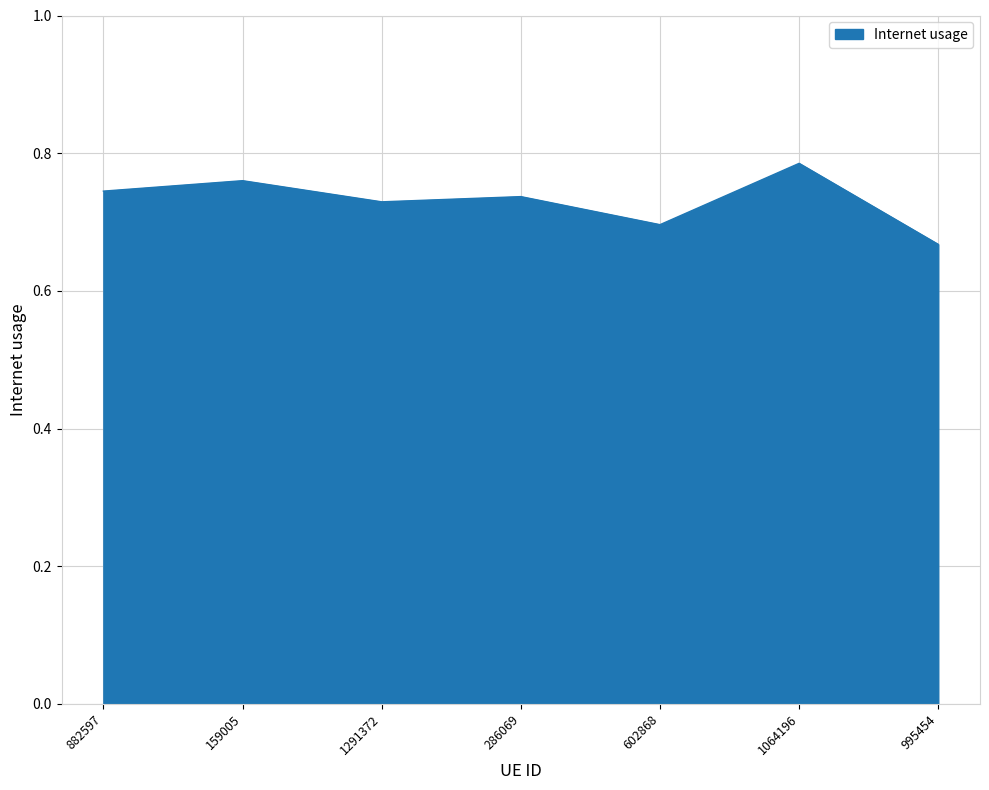

The chart shows a value of 0.2 at 602868. True or false?

False